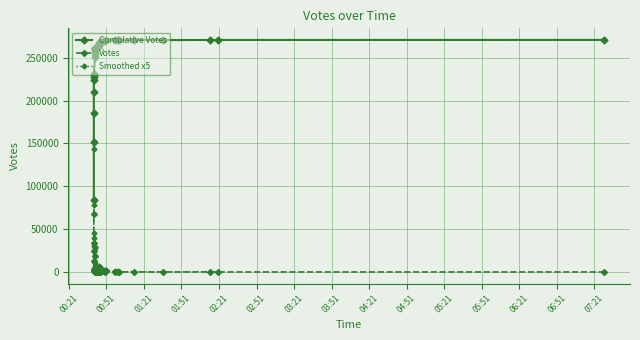

List the labels in order of value, largest first.

2019-09-13 00:41, 2019-09-13 00:41, 2019-09-13 00:41, 2019-09-13 00:41, 2019-09-13 00:42, 2019-09-13 00:42, 2019-09-13 00:41, 2019-09-13 00:41, 2019-09-13 00:41, 2019-09-13 00:42, 2019-09-13 01:00, 2019-09-13 00:41, 2019-09-13 00:42, 2019-09-13 00:45, 2019-09-13 00:43, 2019-09-13 00:45, 2019-09-13 00:50, 2019-09-13 00:42, 2019-09-13 00:46, 2019-09-13 00:48, 2019-09-13 00:44, 2019-09-13 00:42, 2019-09-13 00:42, 2019-09-13 00:46, 2019-09-13 00:51, 2019-09-13 00:46, 2019-09-13 07:29, 2019-09-13 02:20, 2019-09-13 01:13, 2019-09-13 00:43, 2019-09-13 00:43, 2019-09-13 00:43, 2019-09-13 00:58, 2019-09-13 00:44, 2019-09-13 00:46, 2019-09-13 01:01, 2019-09-13 00:42, 2019-09-13 00:43, 2019-09-13 02:14, 2019-09-13 01:36